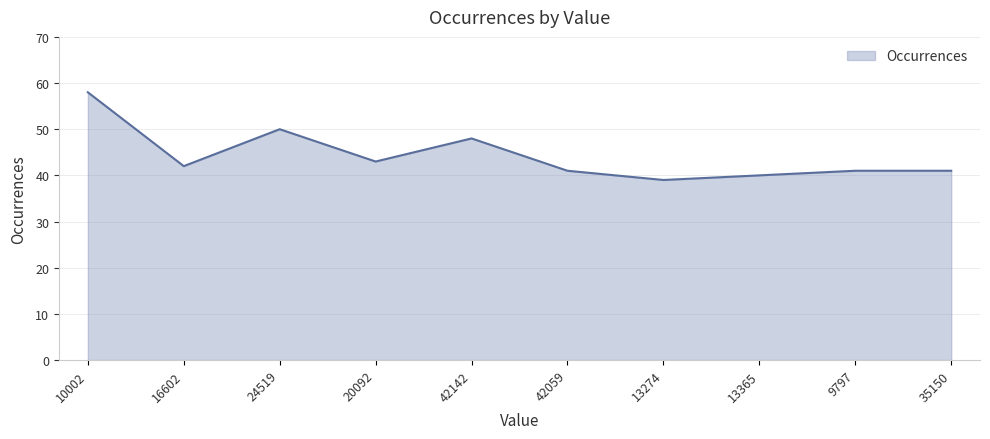

What is the difference between the values at 13274 and 20092?

4